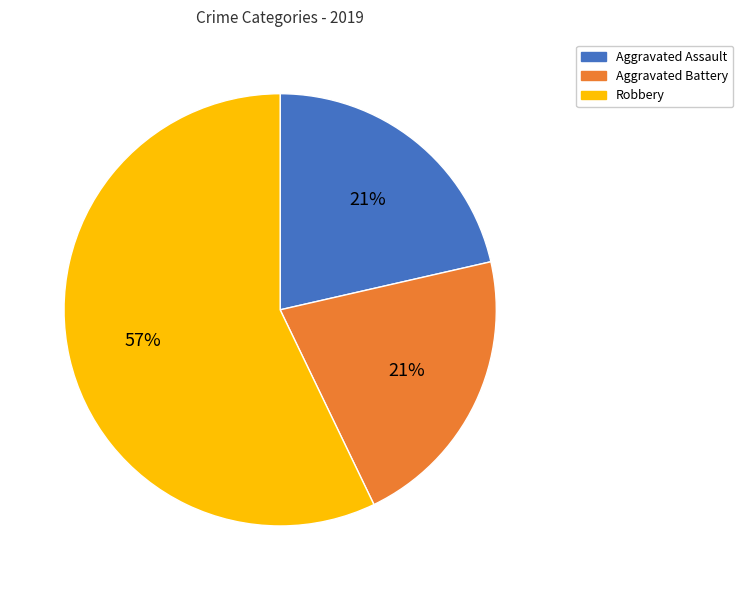

Which has a higher value, Aggravated Battery or Robbery?

Robbery